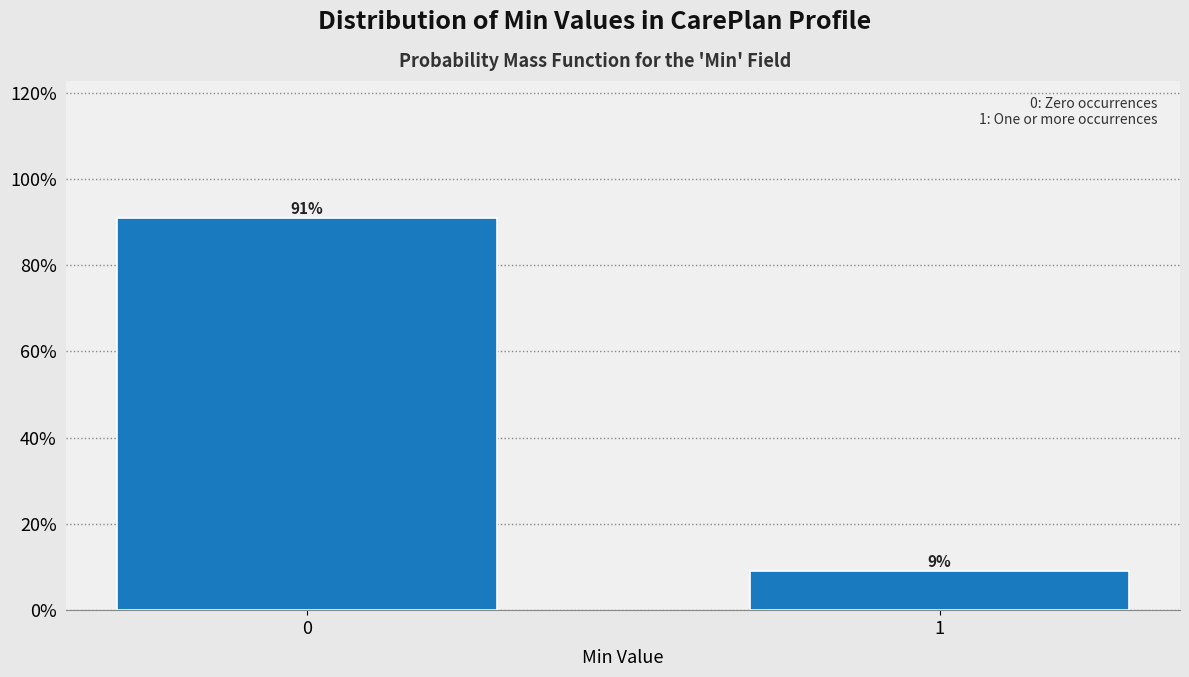

True or false: the data shows 157.5 at 0.

False